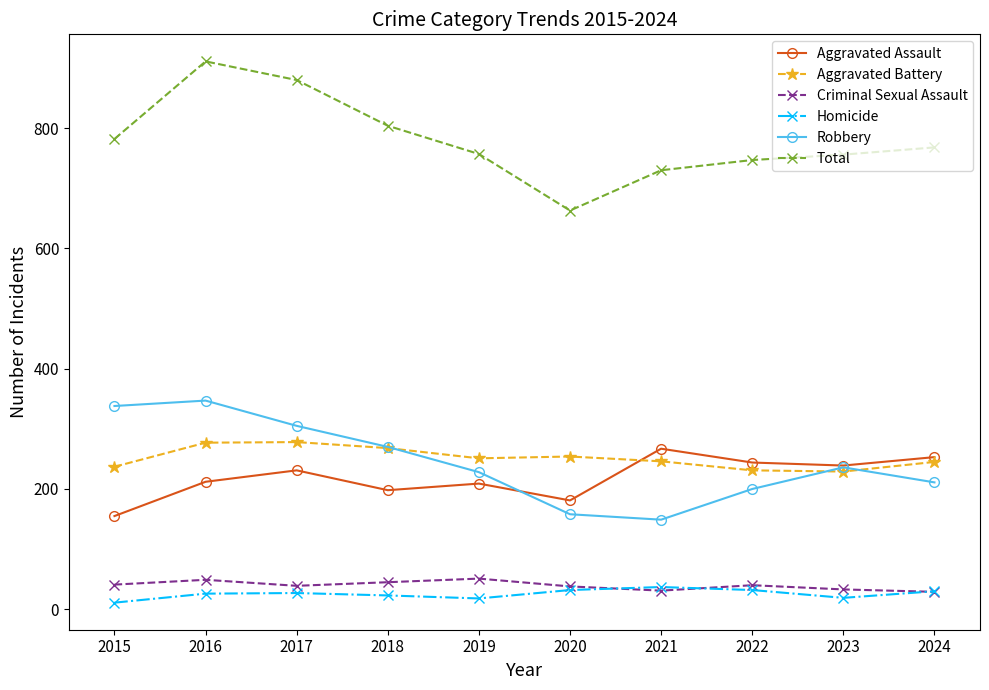

In Homicide, how many points are lower than both neighbors (excluding endpoints)?

2